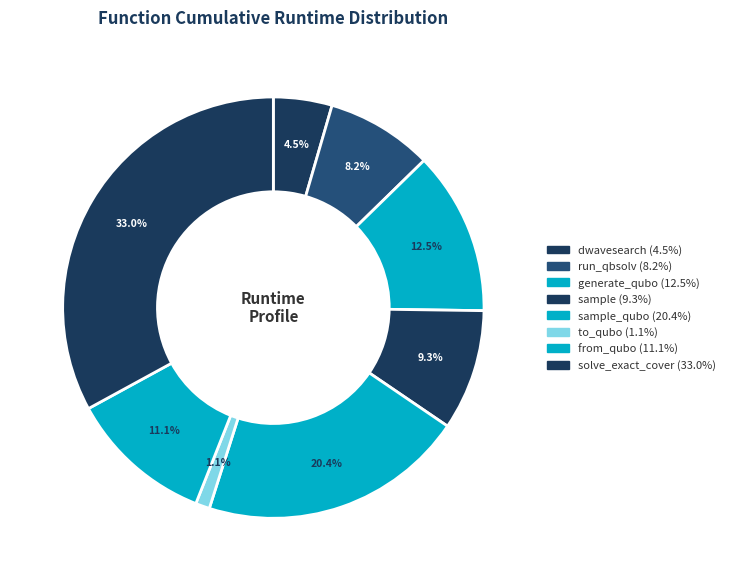

Count the number of slices in the pie.

8